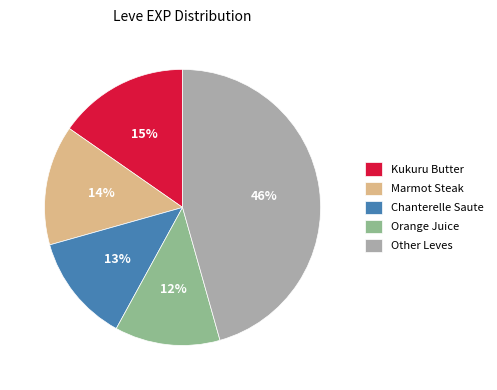

How many slices are in this pie chart?

5